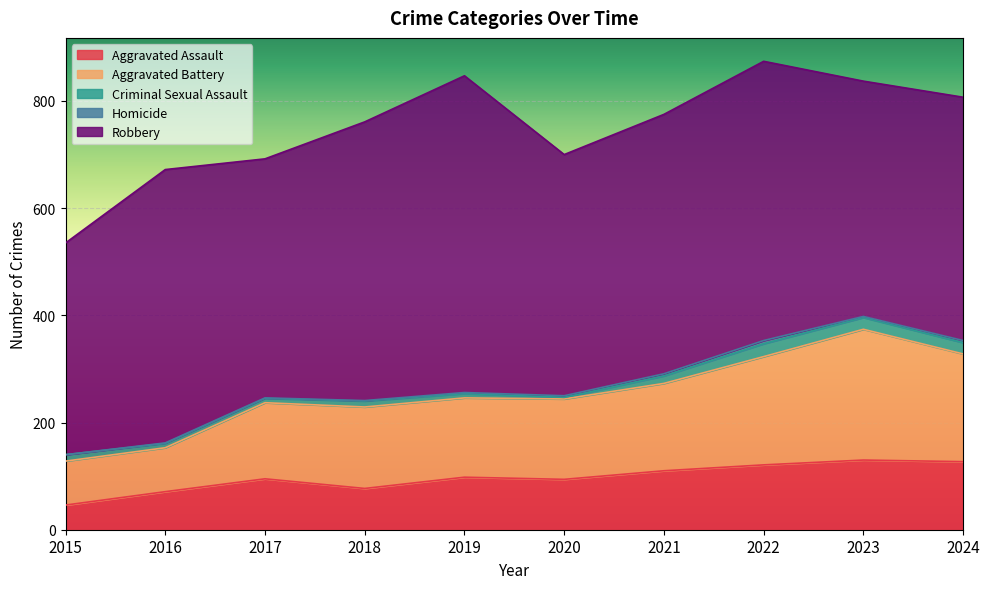

Rank the series by their maximum value, from lowest to highest.

Homicide, Criminal Sexual Assault, Aggravated Assault, Aggravated Battery, Robbery